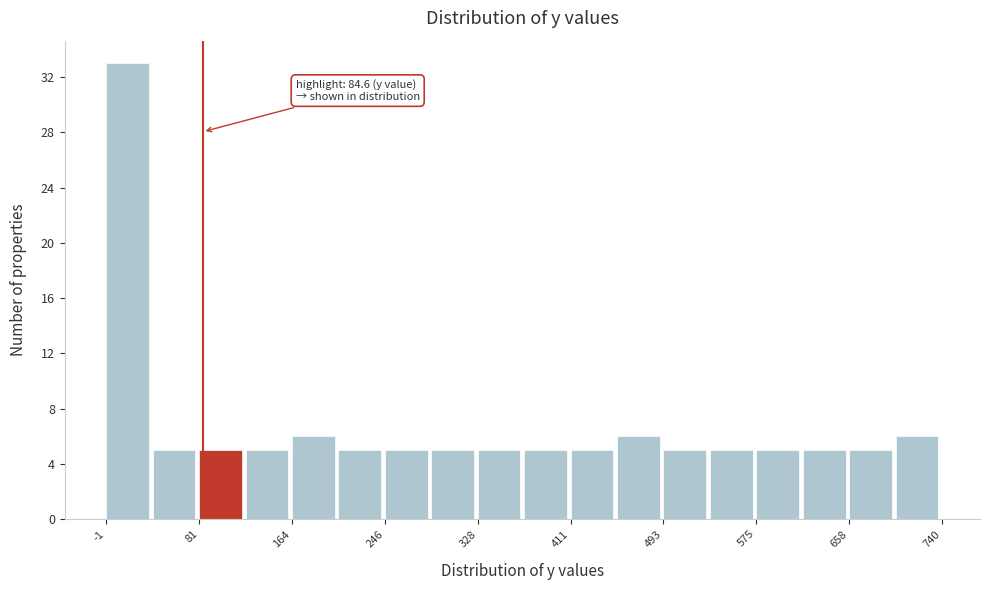

Over which range of the x-axis is the bar tallest?

0 to 40